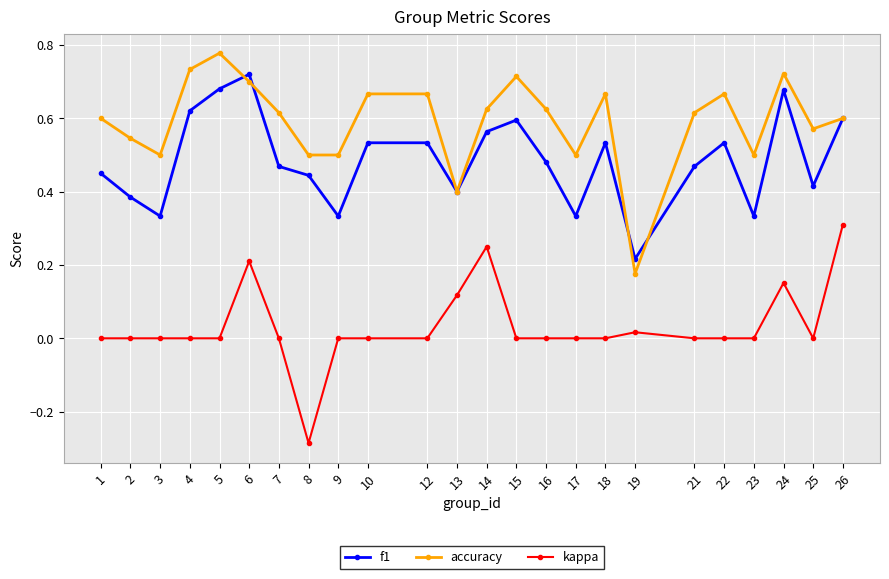

True or false: accuracy has a value of 0.7 at 18.

True